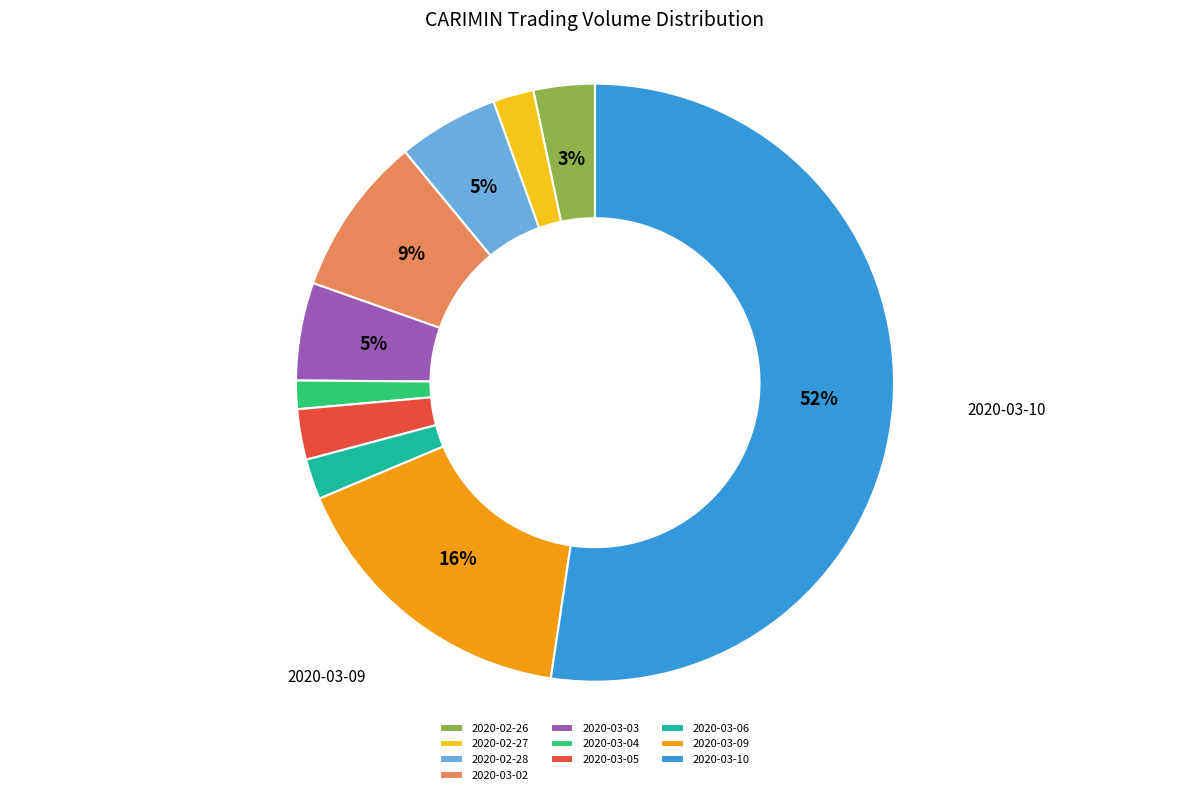

Do 2020-02-28 and 2020-03-02 together represent more than half of the pie?

No